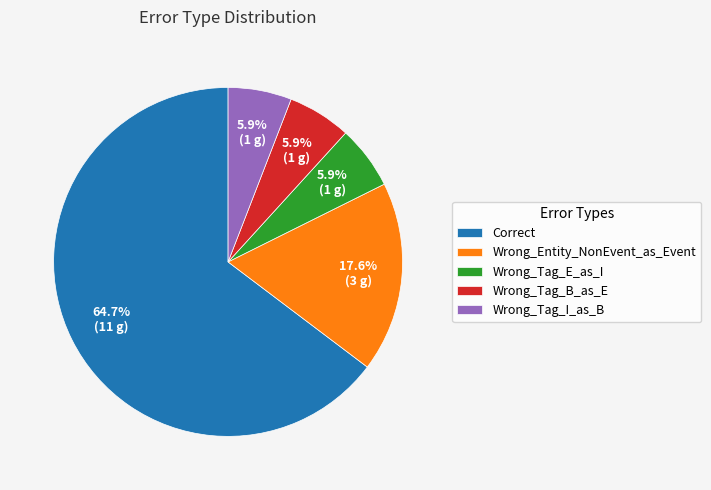

To the nearest percent, what percentage of the pie is Wrong_Tag_E_as_I?

6%